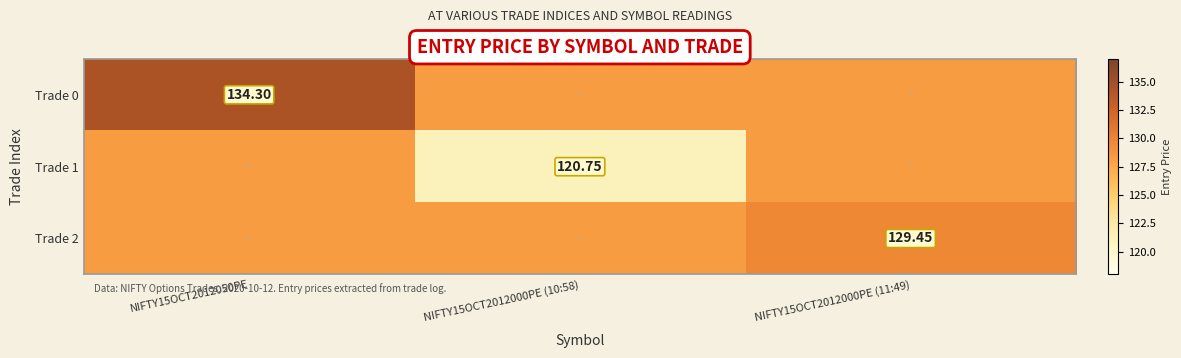

List the series in order of their overall mean, lowest first.

Trade 1, Trade 2, Trade 0